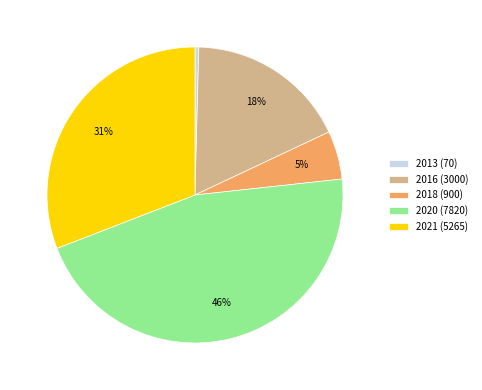

To the nearest percent, what percentage of the pie is 2016 (3000)?

18%